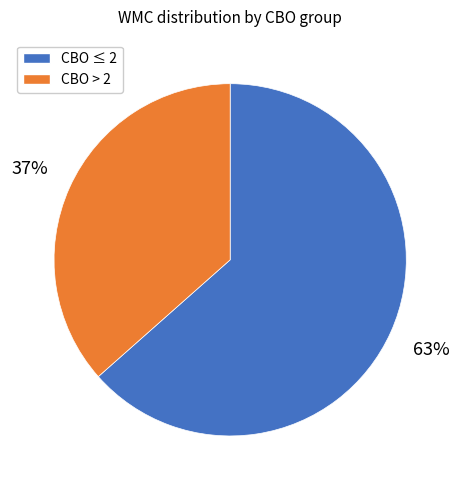

Is there a majority slice in this chart?

Yes